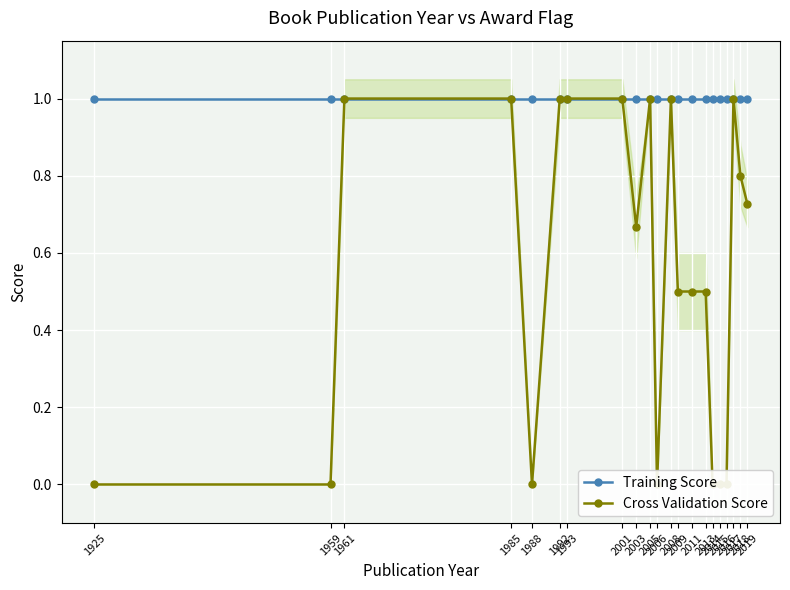

Which series changed the most between 1988 and 2015?

Training Score